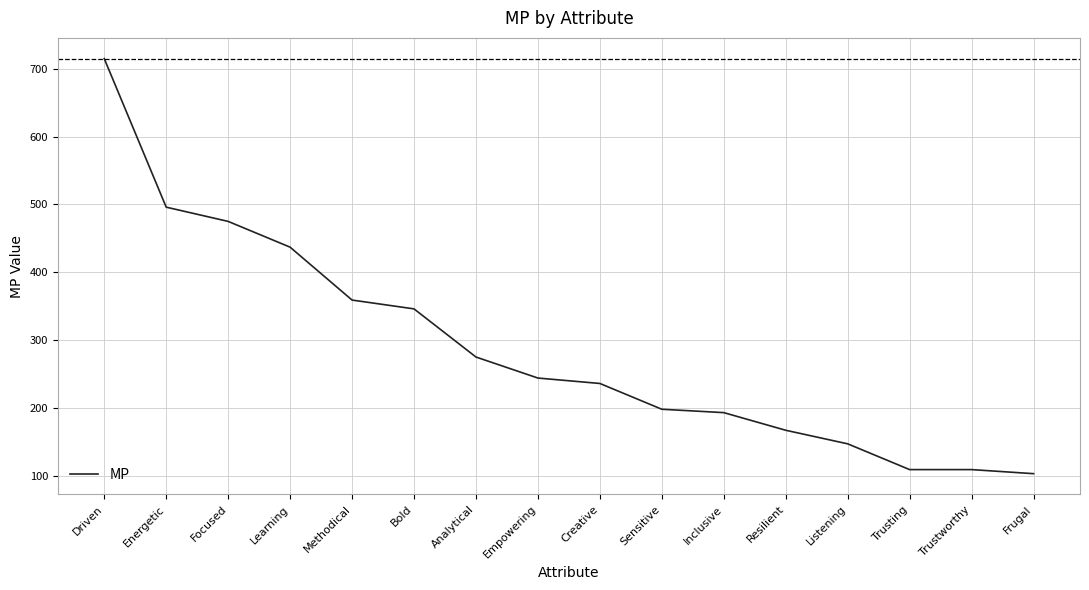

What is the difference between the values at Learning and Bold?

91